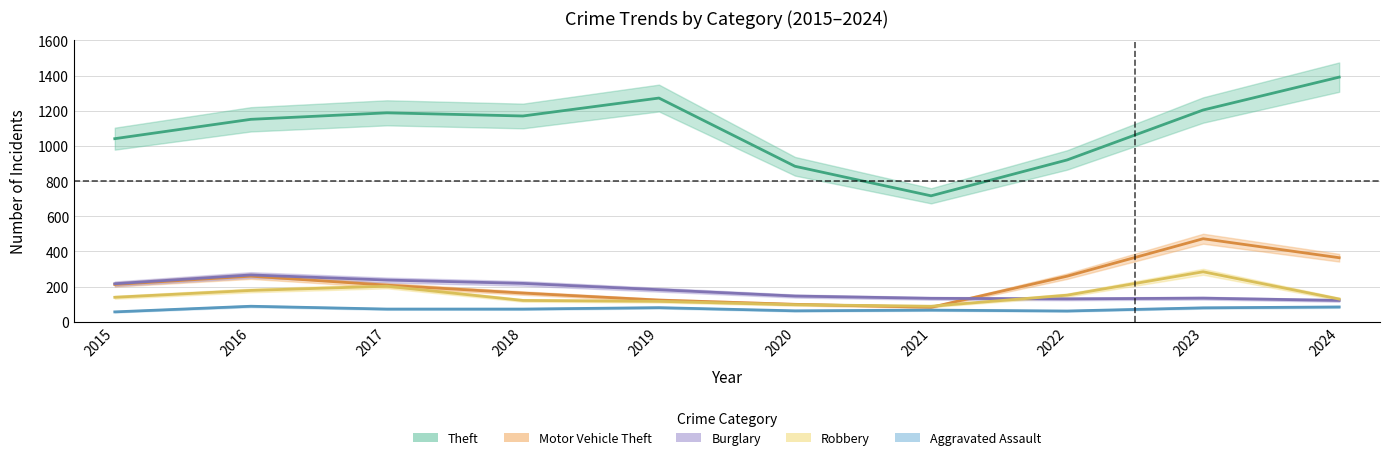

At 2016, list the series in order from smallest to largest.

Aggravated Assault, Robbery, Motor Vehicle Theft, Burglary, Theft